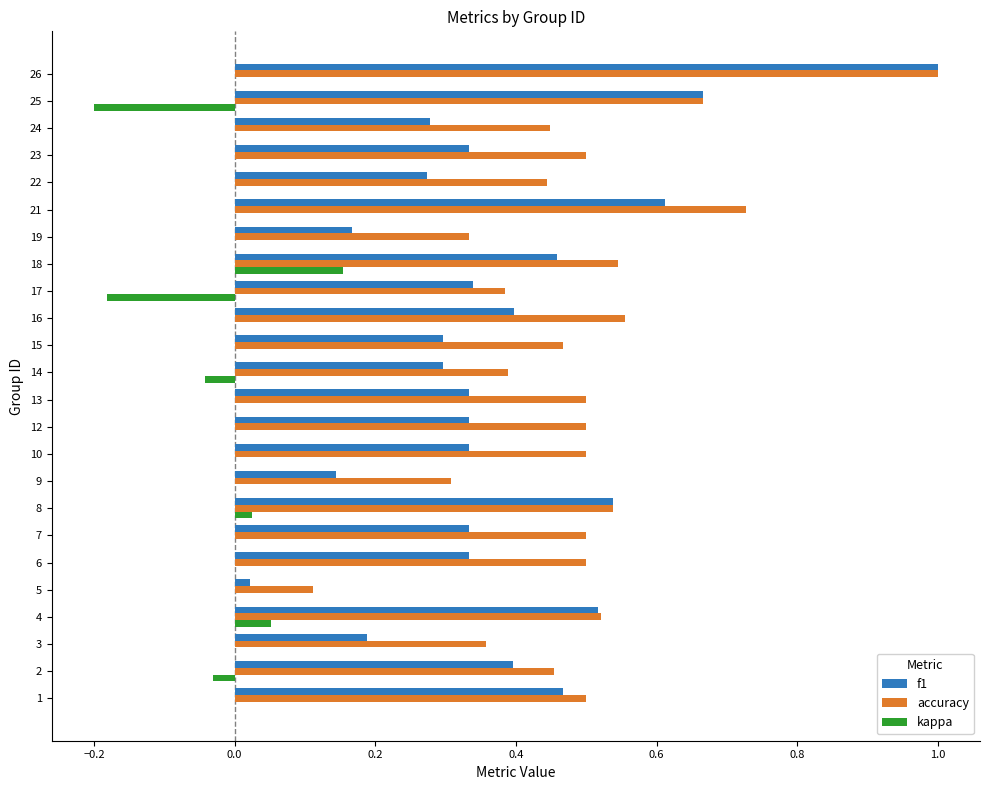

What is the highest value of the f1 series?

1.0